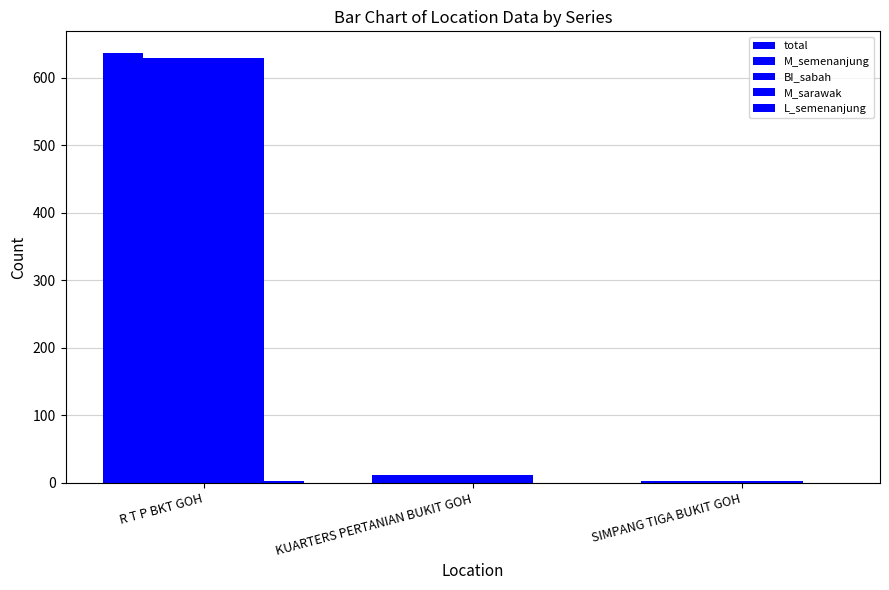

How many categories are shown in the chart?

3